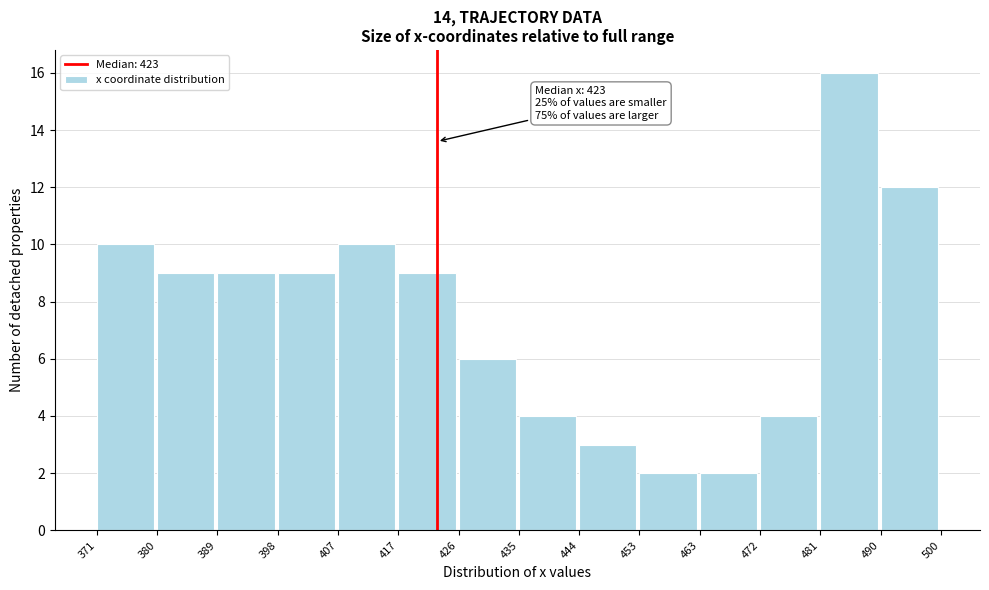

Which range on the x-axis has the tallest bar?

481 to 490